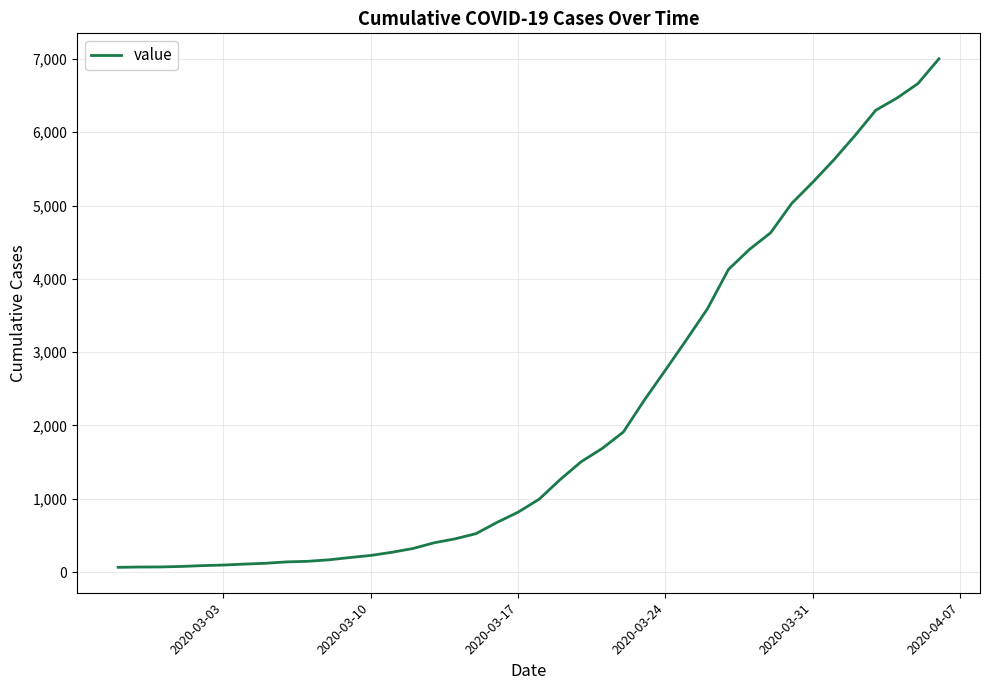

What is the greatest value displayed?

7003